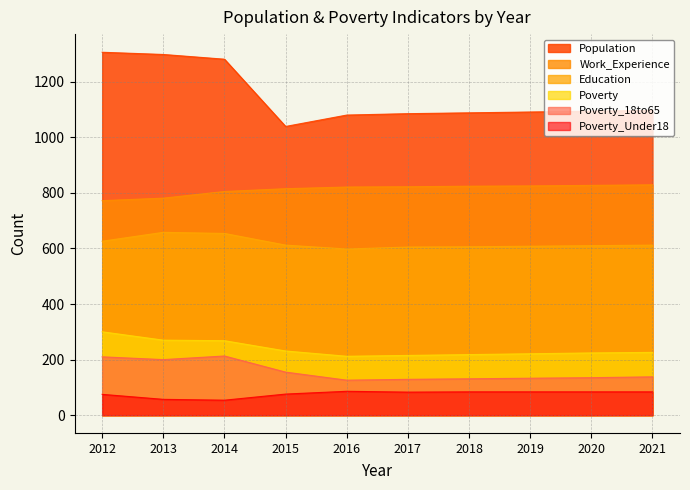

What is the difference between the second highest and second lowest values in the Population series?

218